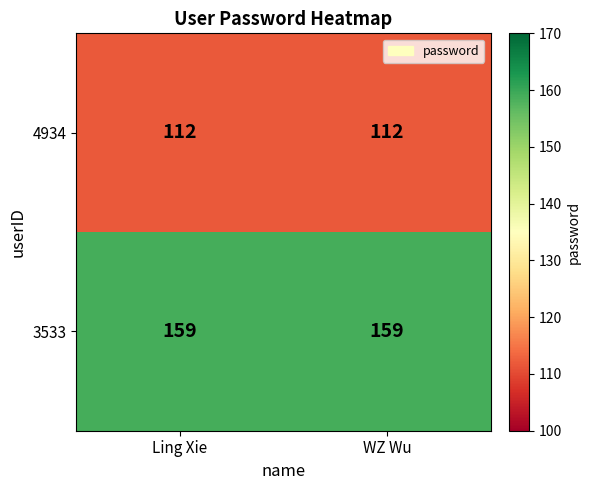

Reading left to right, extract all data points from this chart.

4934: 112	112
3533: 159	159